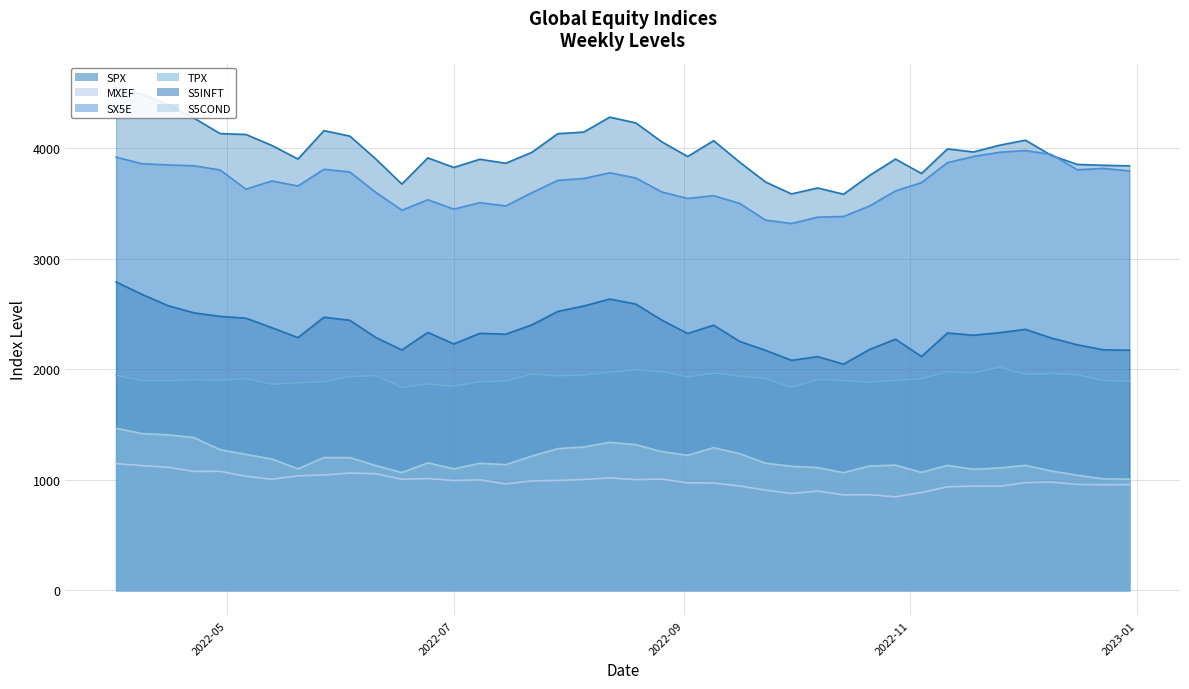

True or false: SPX and S5COND cross at least once.

False